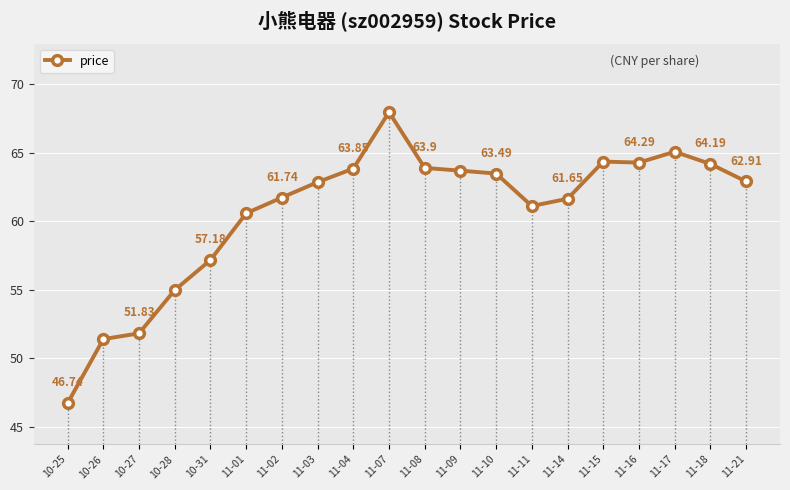

Which category has the highest value across all series?

11-07